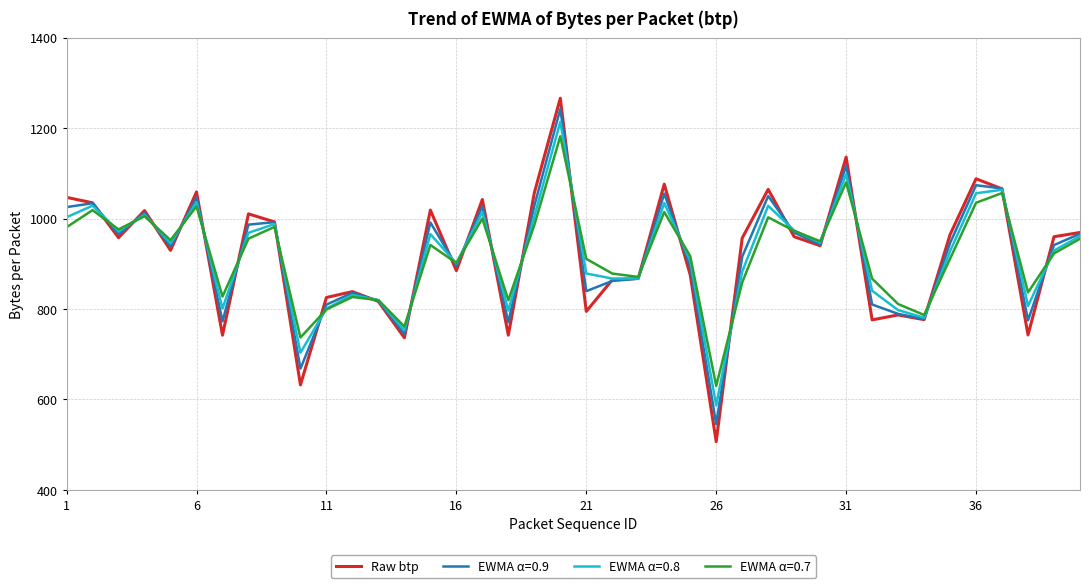

What is the highest value of the EWMA α=0.9 series?

1242.3